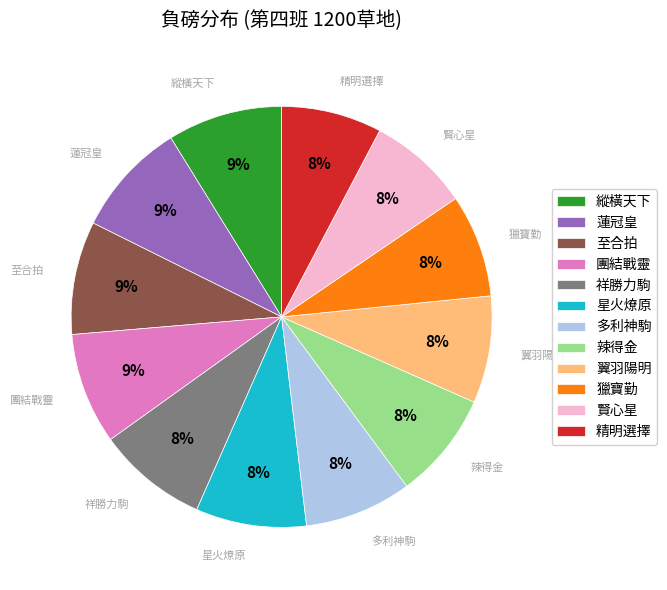

Does 星火燎原 represent more than half of the total?

No